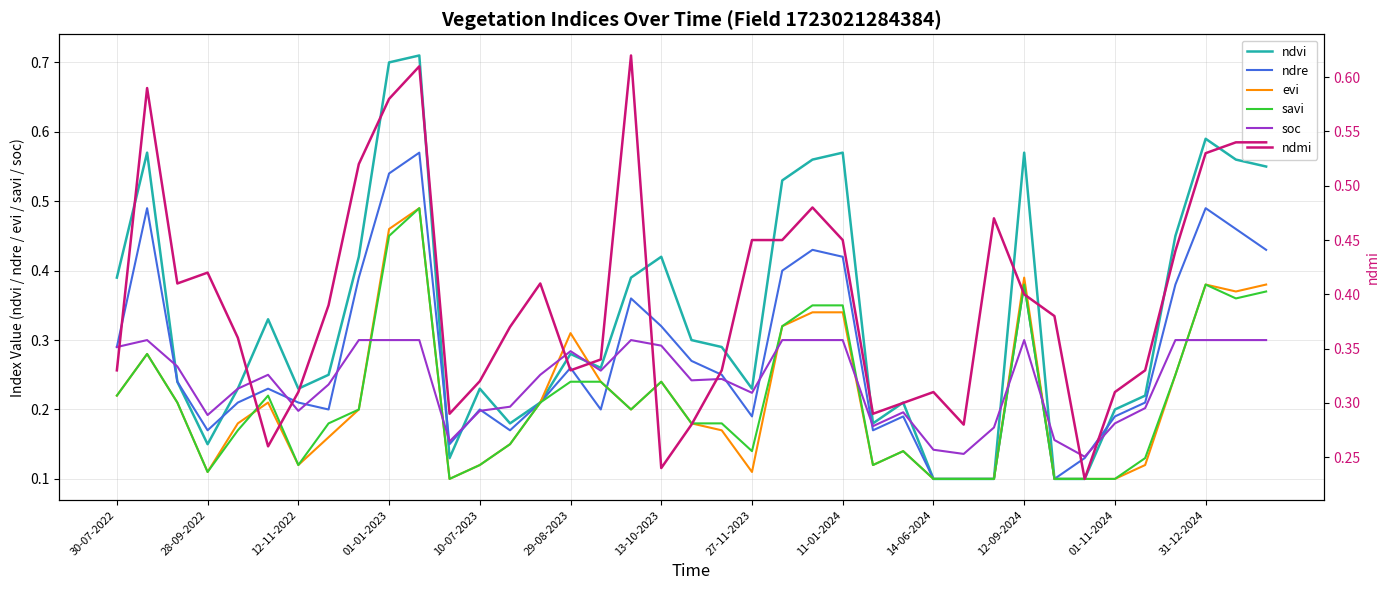

Is it true that ndvi equals 0.4 at 17?

True